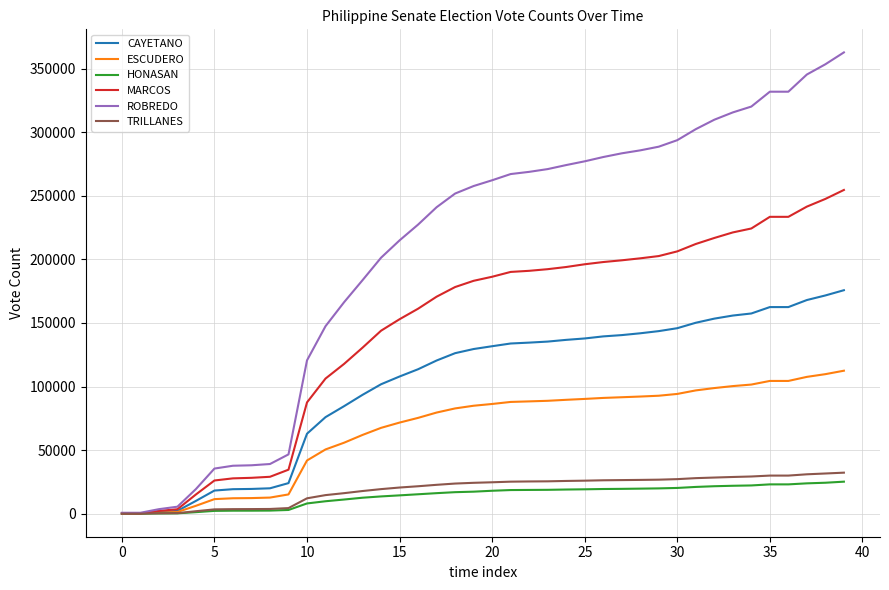

At how many categories does at least one series exceed 11804?

36